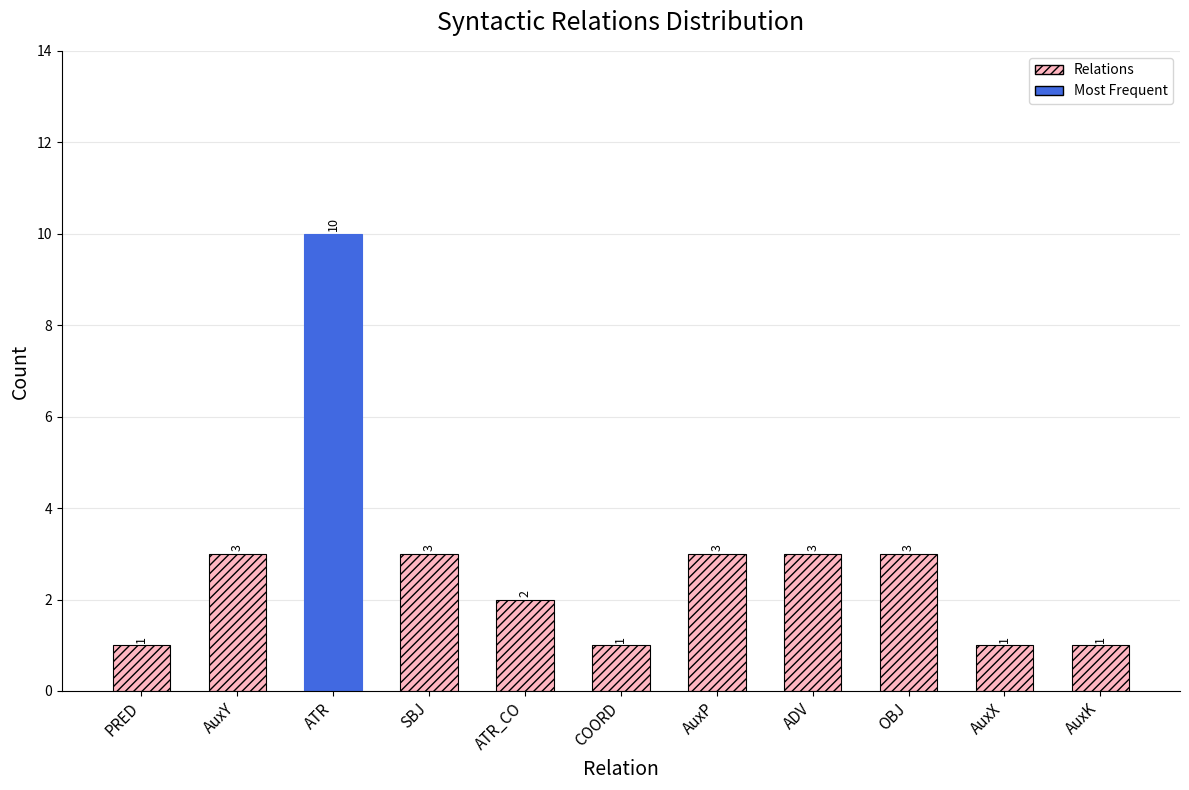

Count the values in the range 1 to 3.

10